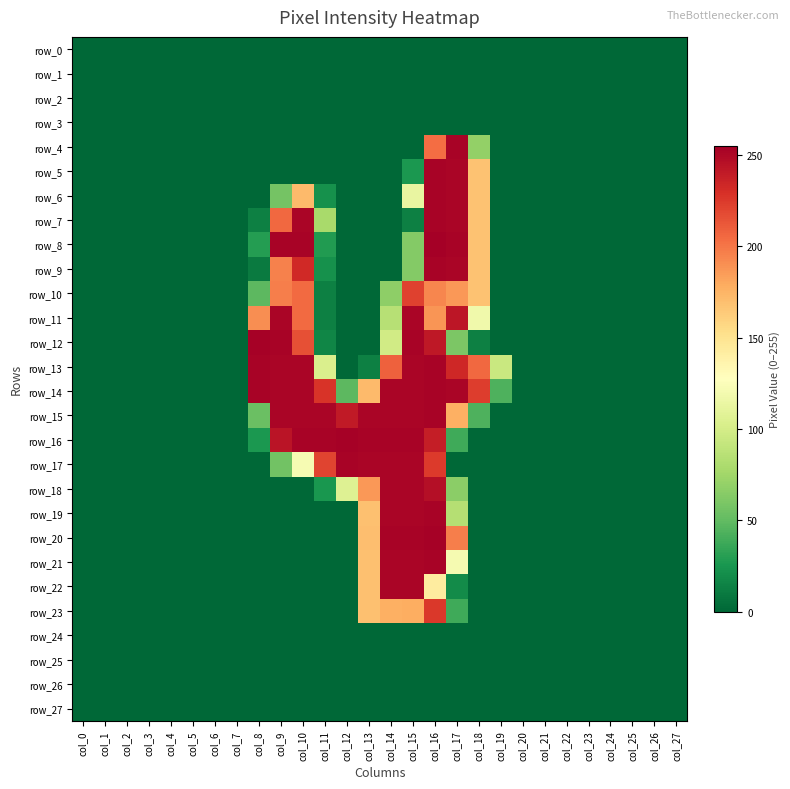

Rank the series at col_24 from highest to lowest value.

row_0, row_1, row_2, row_3, row_4, row_5, row_6, row_7, row_8, row_9, row_10, row_11, row_12, row_13, row_14, row_15, row_16, row_17, row_18, row_19, row_20, row_21, row_22, row_23, row_24, row_25, row_26, row_27